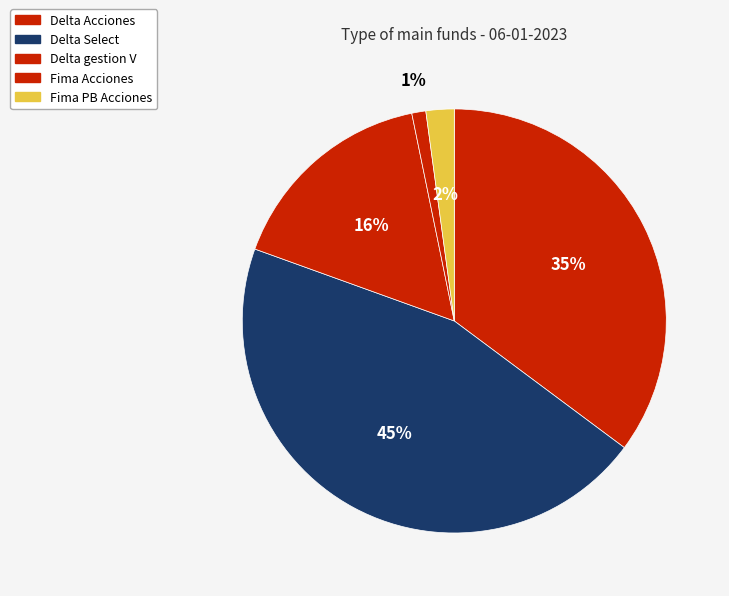

Which has a higher value, Fima PB Acciones or Delta Acciones?

Delta Acciones